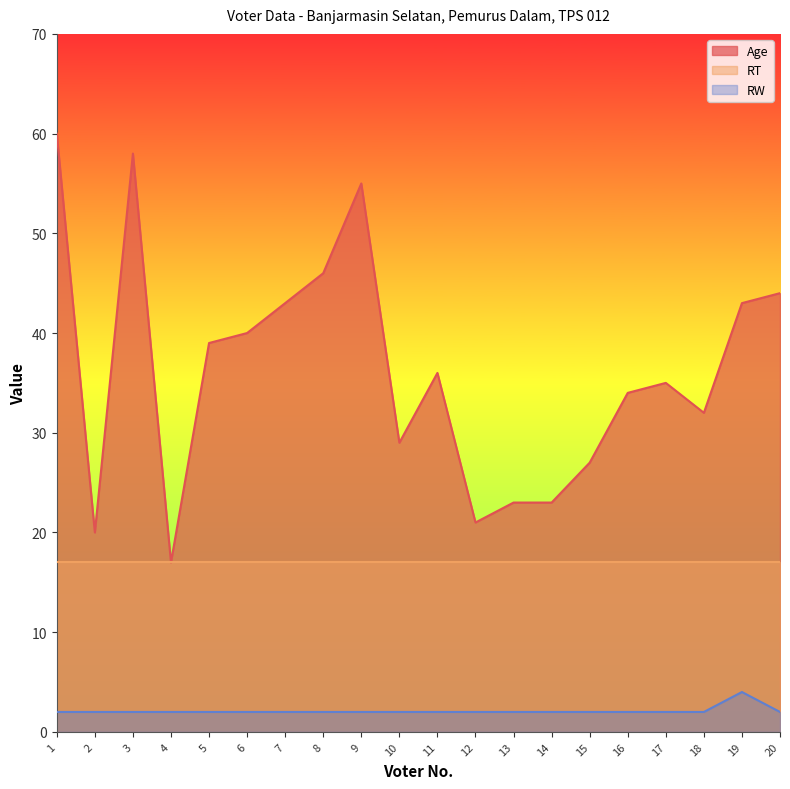

How many values in the RW series exceed 2?

1